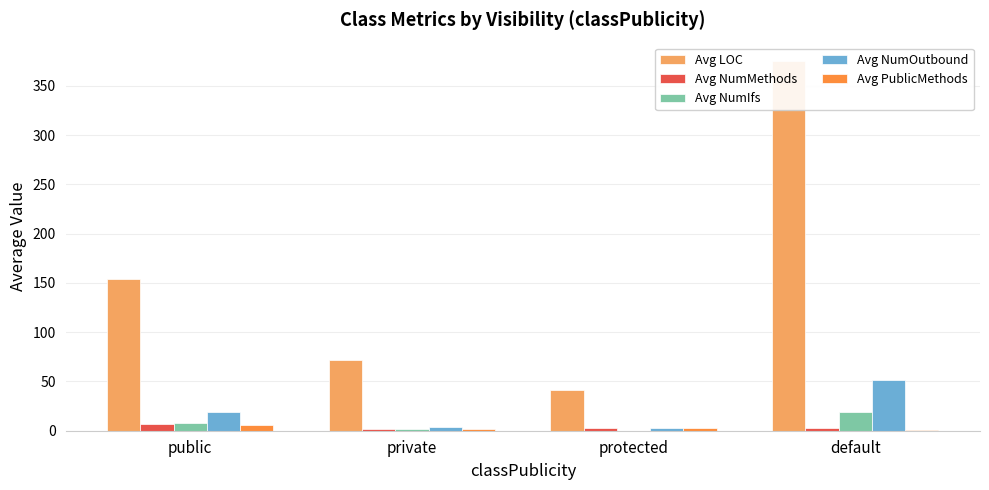

How many categories are shown in the chart?

4